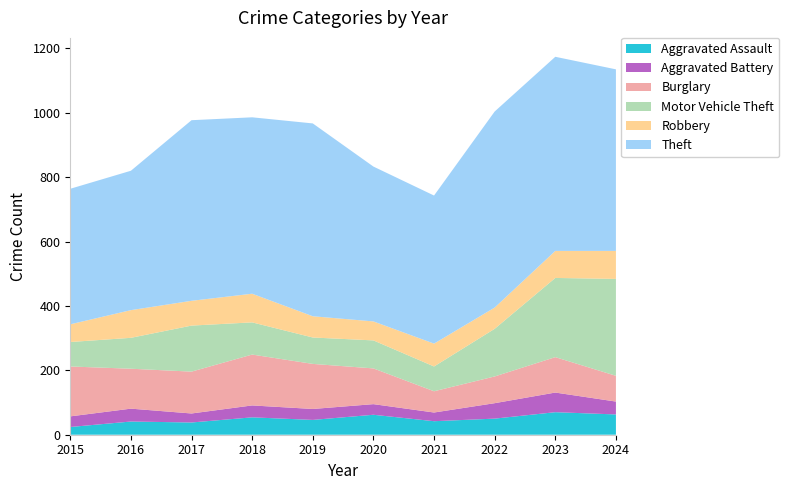

Reading left to right, transcribe all the data shown in this chart.

Aggravated Assault: 24	41	38	54	46	62	42	50	70	63
Aggravated Battery: 33	40	28	37	34	33	27	48	61	40
Burglary: 155	124	130	158	140	111	66	83	110	80
Motor Vehicle Theft: 76	96	143	100	82	87	77	148	246	301
Robbery: 55	86	77	89	66	59	71	66	84	87
Theft: 421	433	561	548	599	481	460	609	603	564